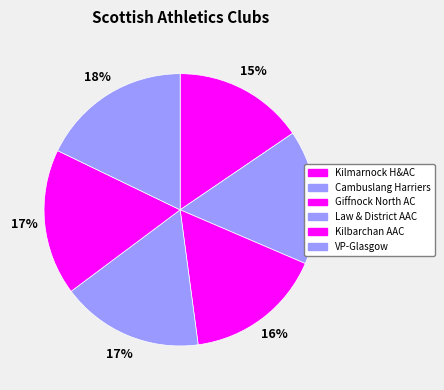

Between Cambuslang Harriers and Giffnock North AC, which is larger?

Giffnock North AC